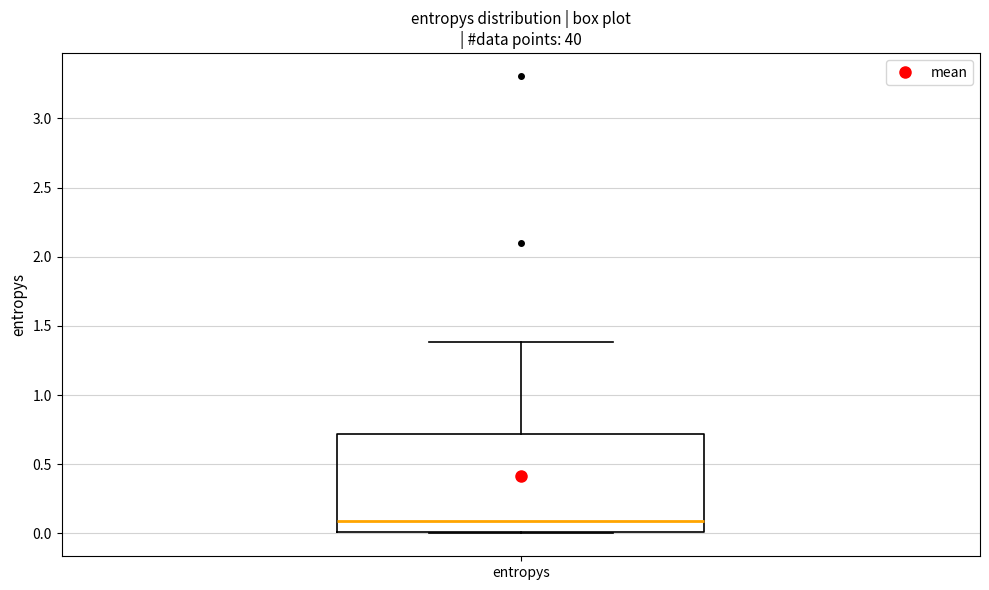

Where does the upper whisker of the box for entropys end on the y-axis? The values are not printed on the chart, so give them approximately, as read against the axis.

1.4